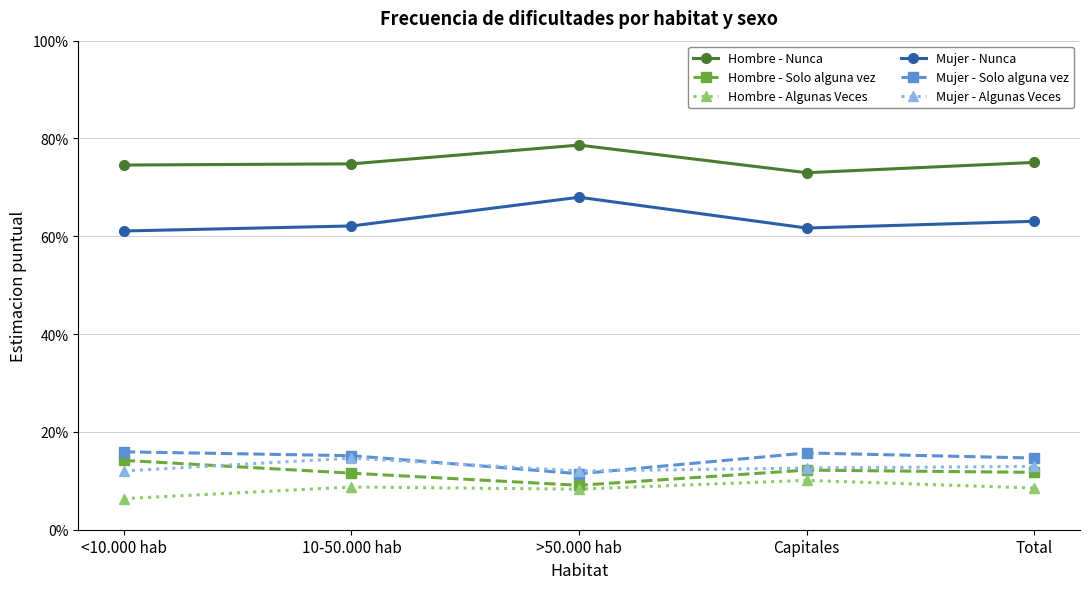

True or false: Mujer - Algunas Veces has more than 0 interior local peaks.

True